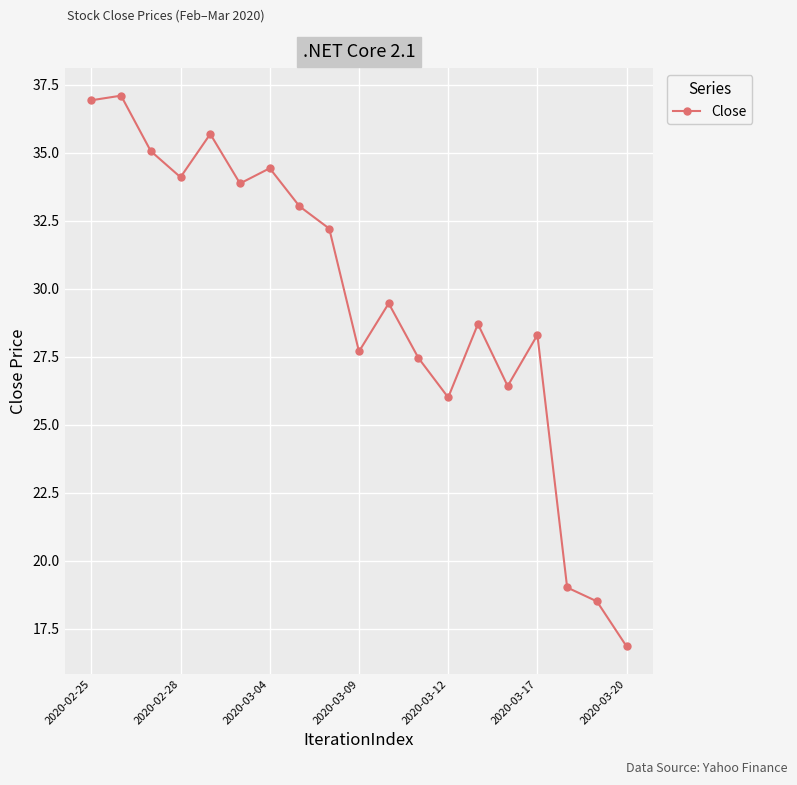

What is the greatest value displayed?

37.1